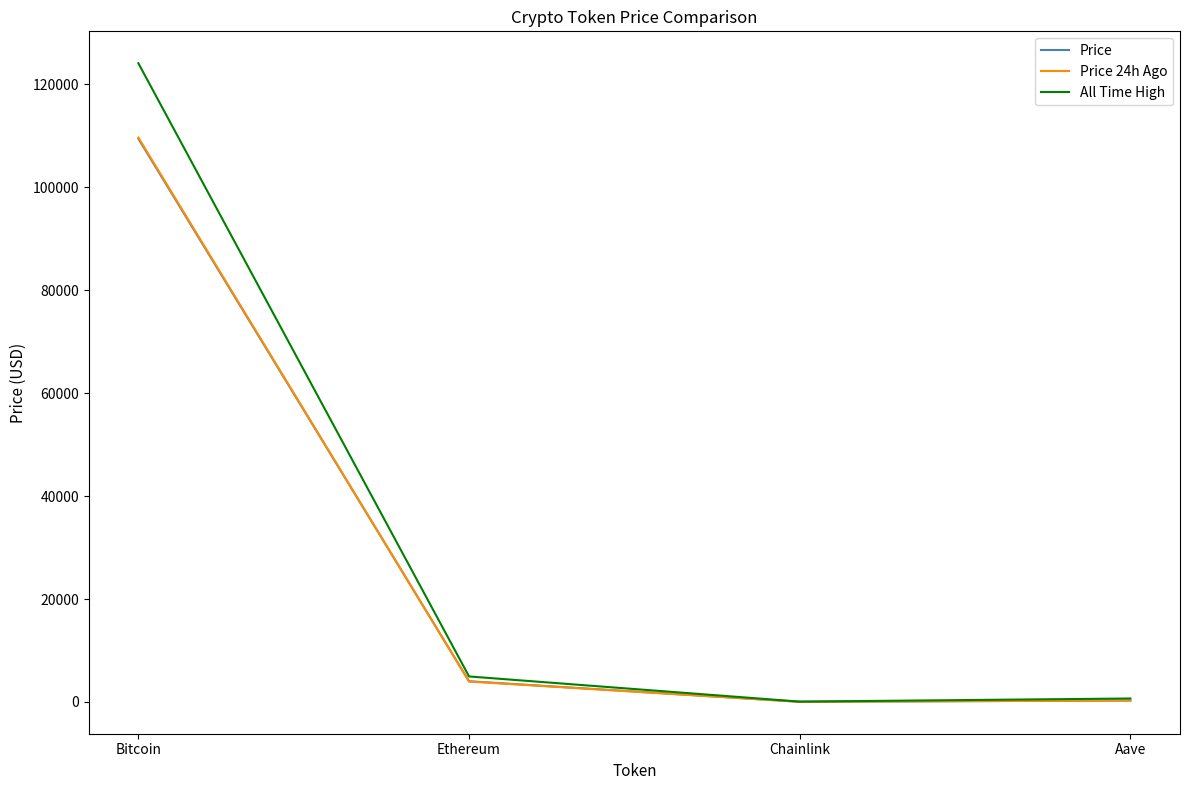

True or false: All Time High has a value of 661.7 at Aave.

True